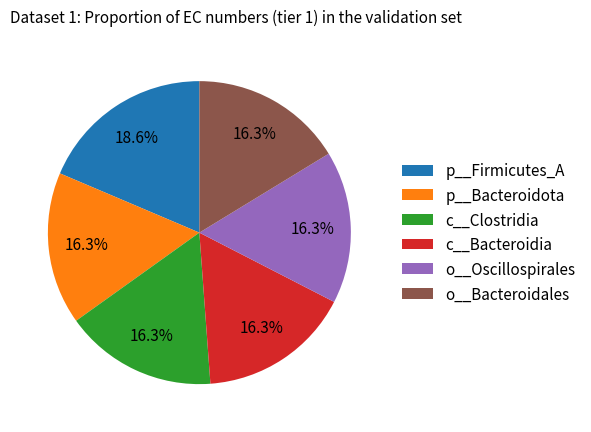

To the nearest percent, what portion does o__Oscillospirales represent?

16%